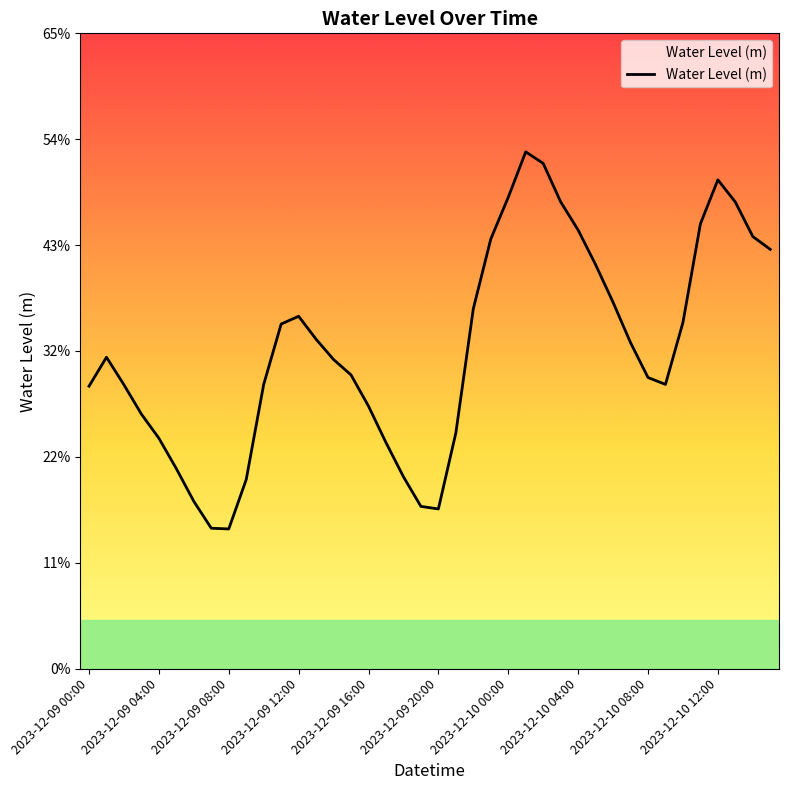

How many interior local peaks (higher than both neighbors) does the data have?

4